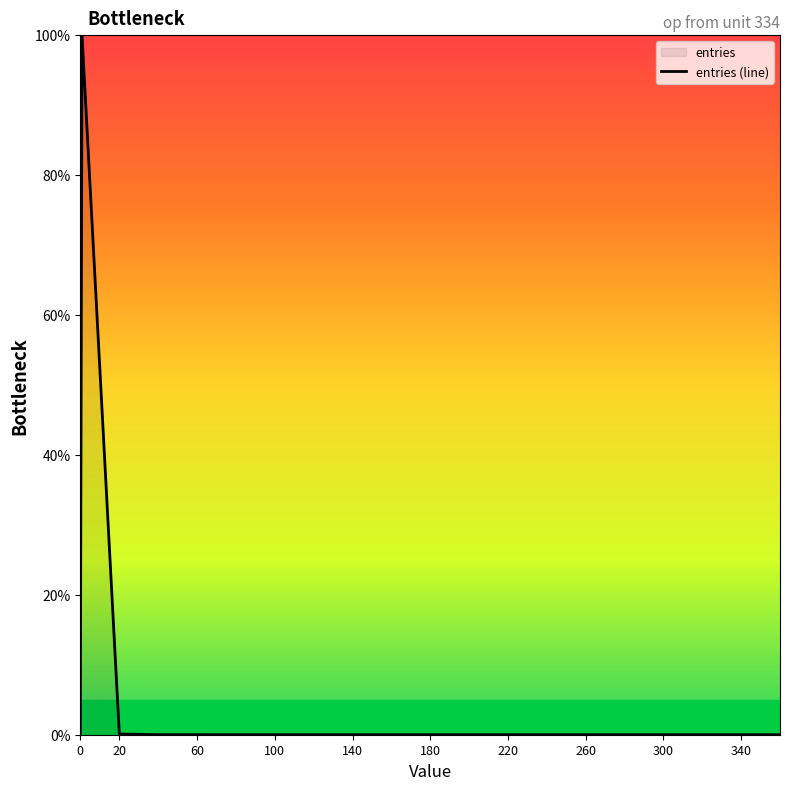

Does the chart display data point markers on the line(s)?

No